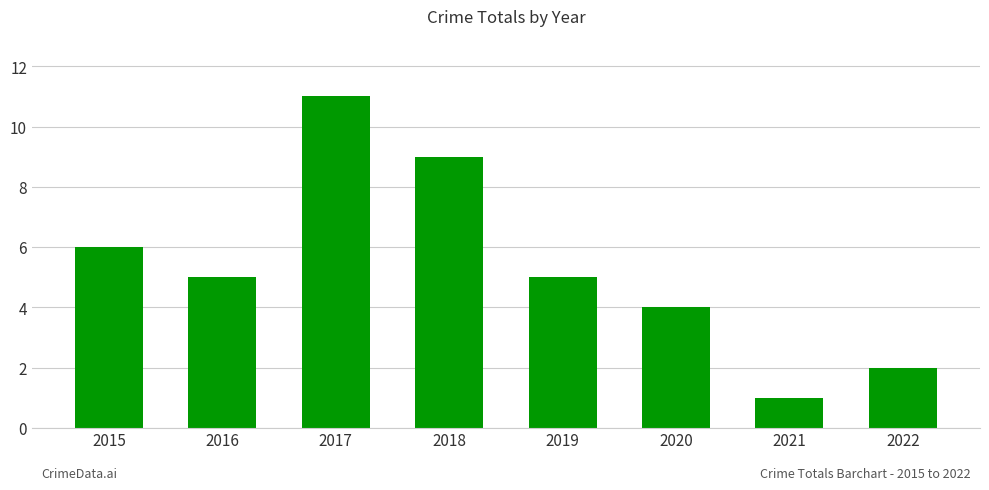

At which category does the chart reach its minimum across all series?

2021